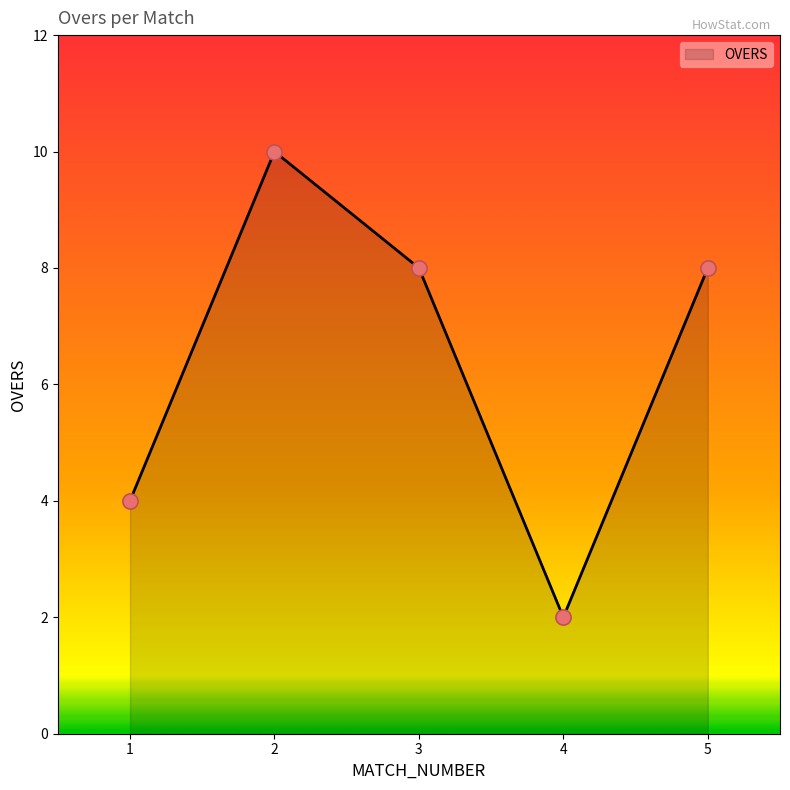

What is the change in value from 1 to 2?

+6